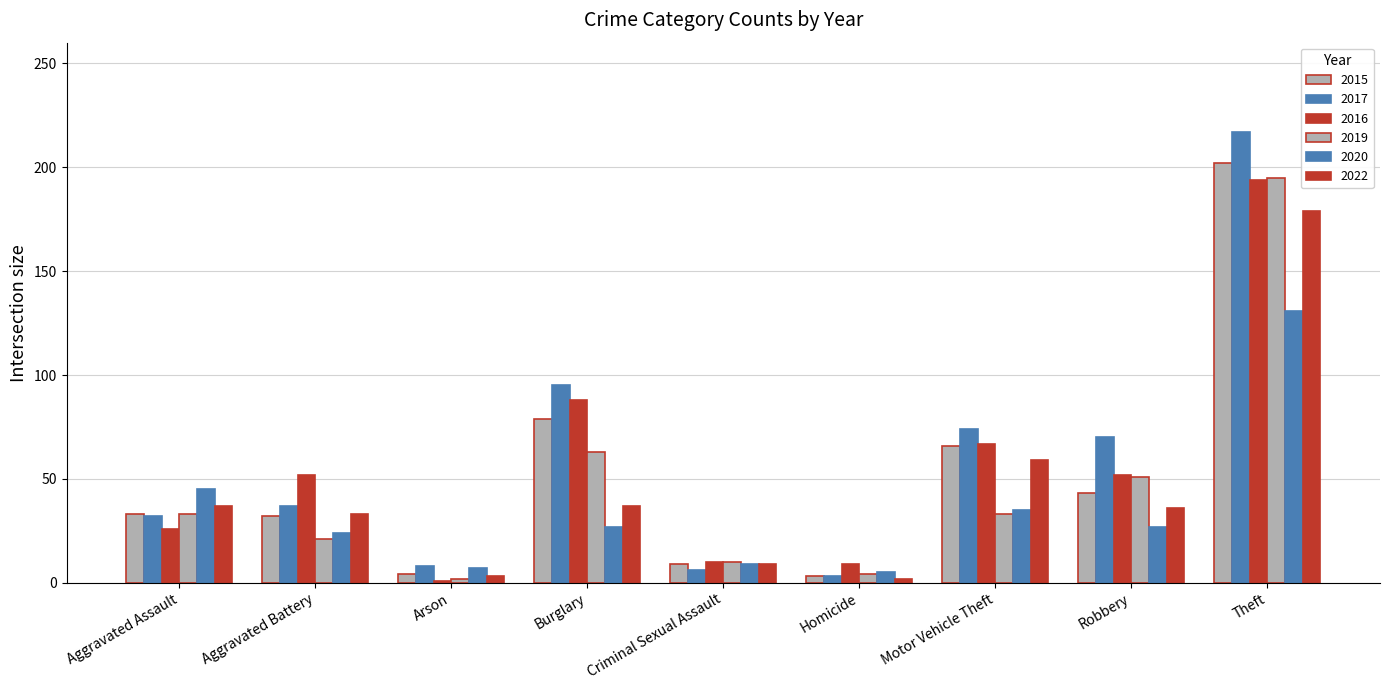

At which label is 2019 closest to 98?

Burglary